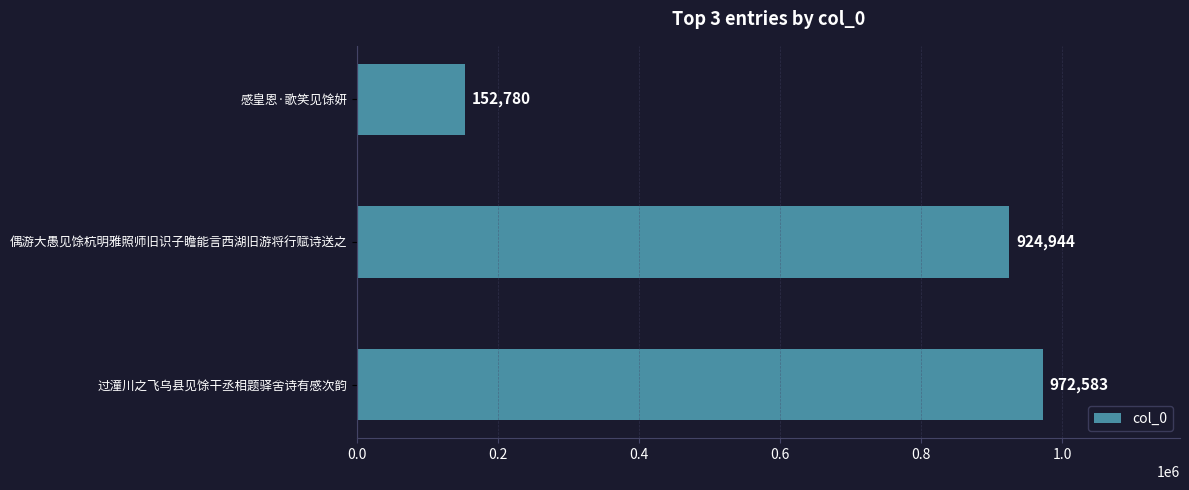

Where is the data nearest to the value 562681?

偶游大愚见馀杭明雅照师旧识子瞻能言西湖旧游将行赋诗送之